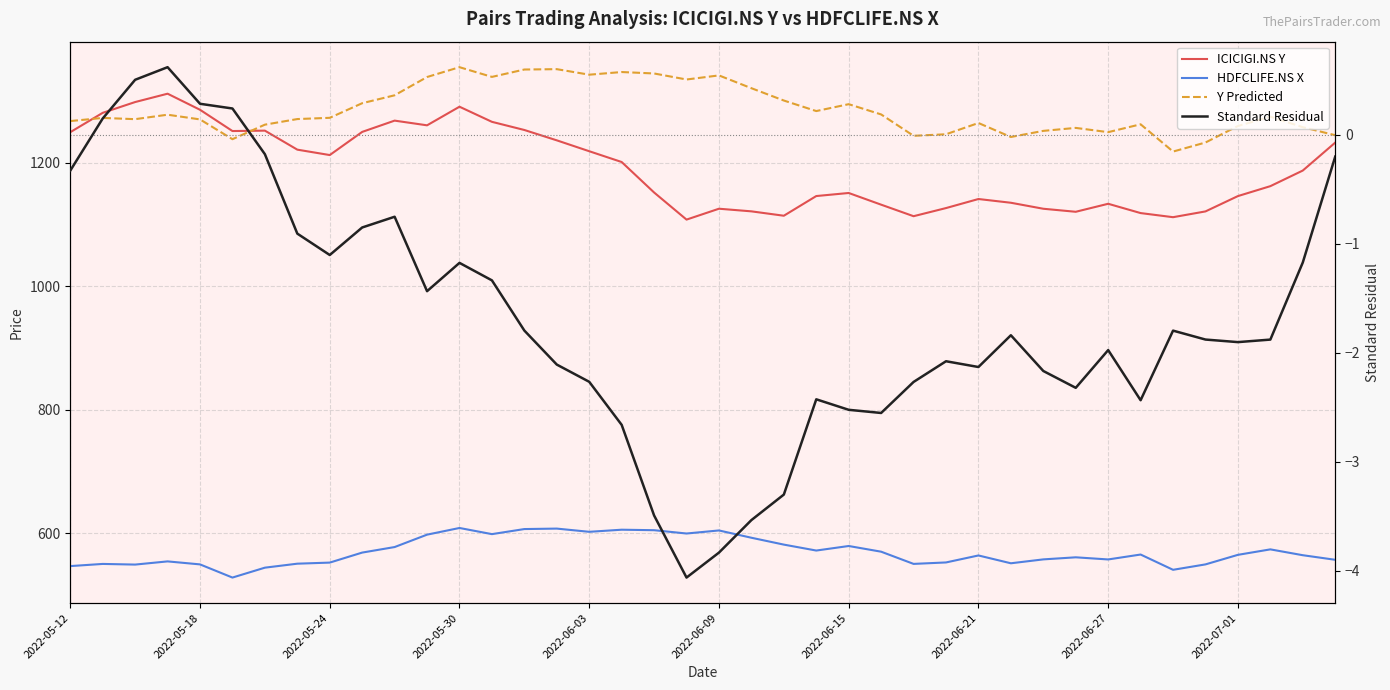

What is the minimum value shown in the chart?

-4.1